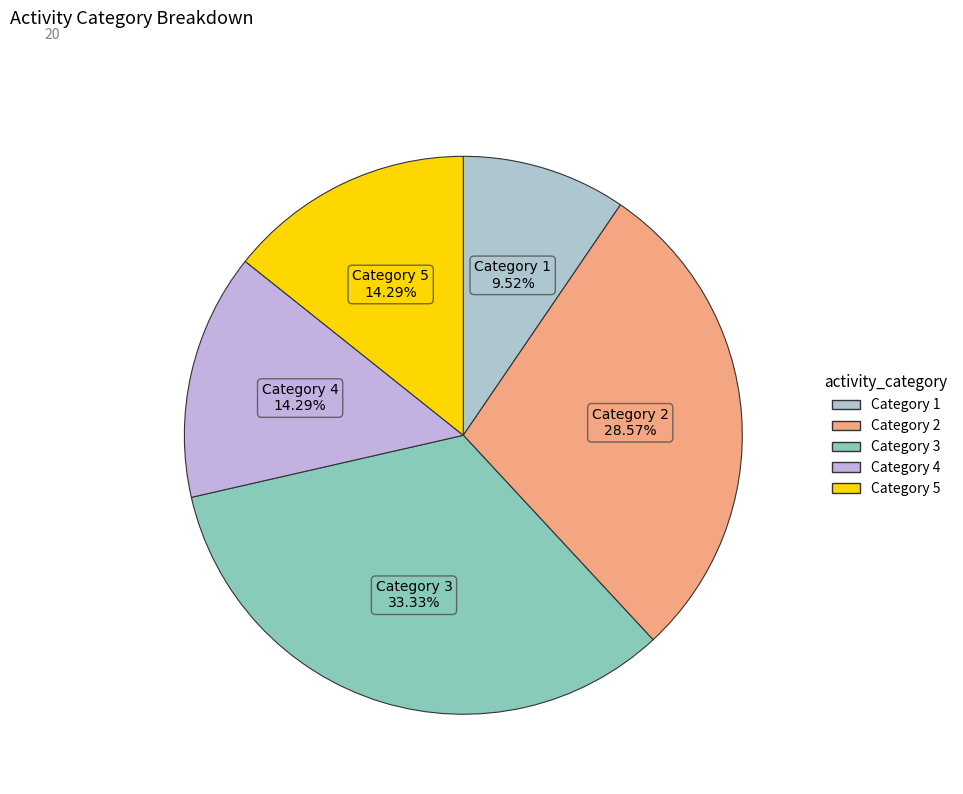

Is there any slice that represents more than half of the pie?

No